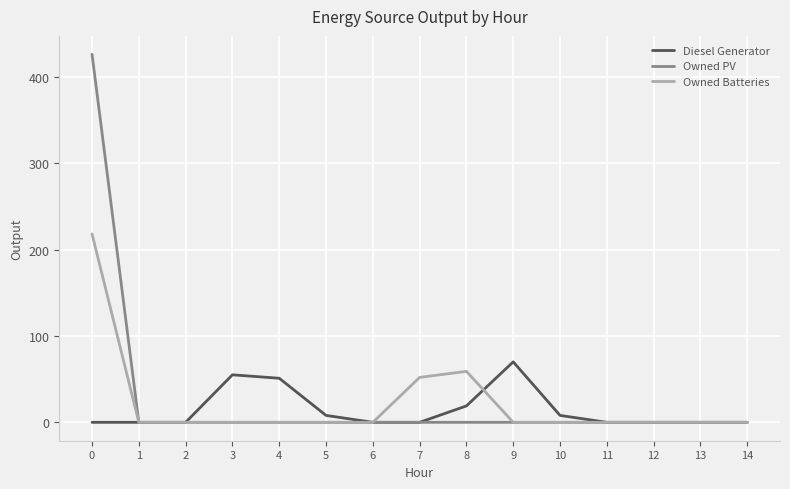

Which series has the largest range (max minus min)?

Owned PV